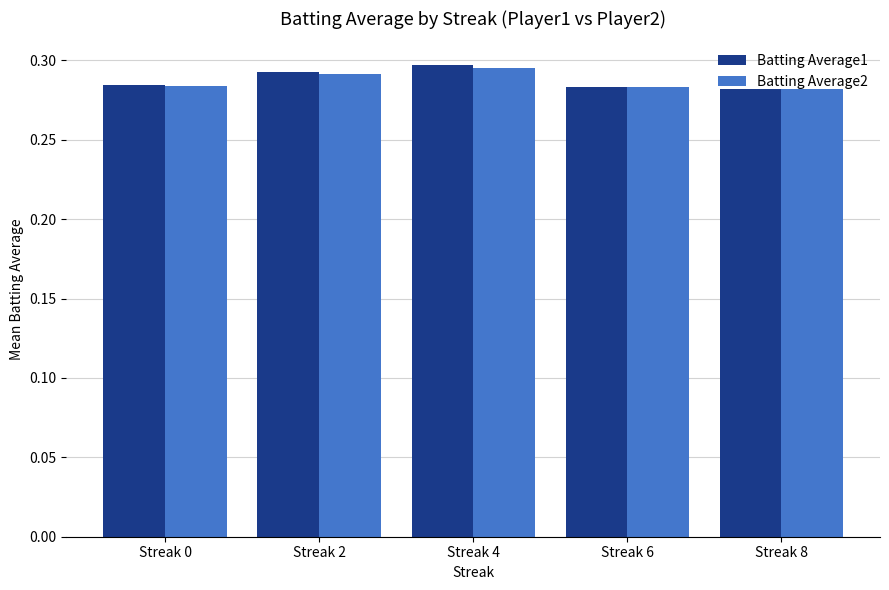

What is the sum of the Batting Average2 values at Streak 0 and Streak 4?

0.6